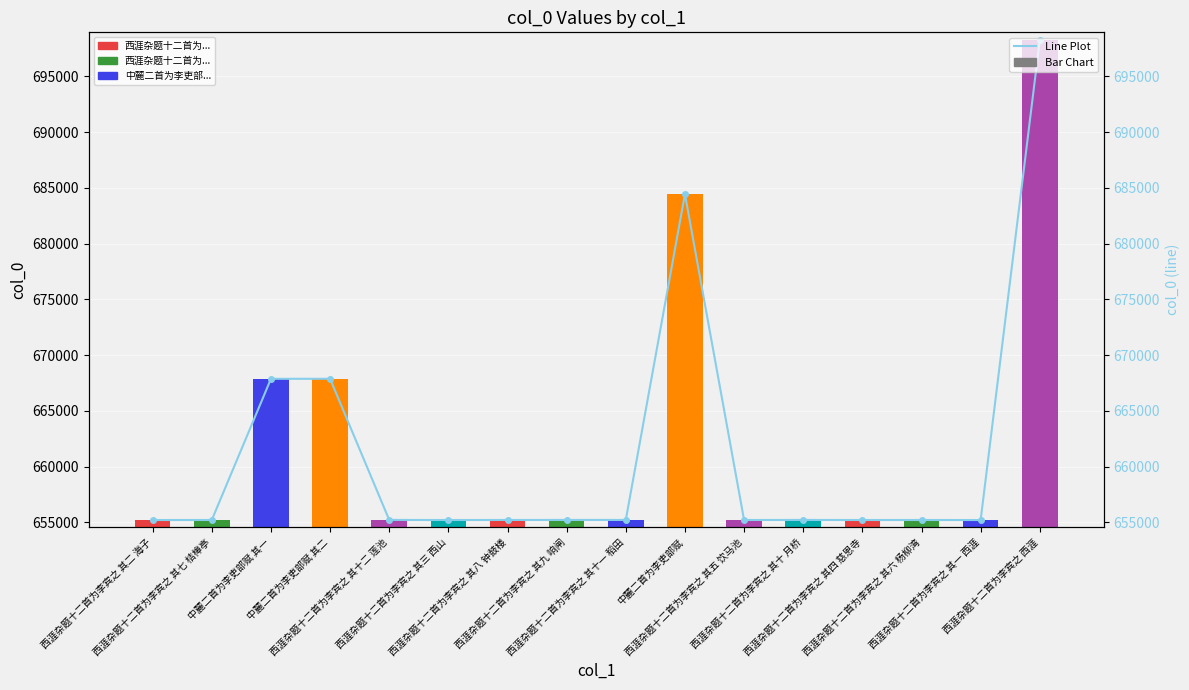

What is the value of the col_0 bar at the 9th from the left?

655215